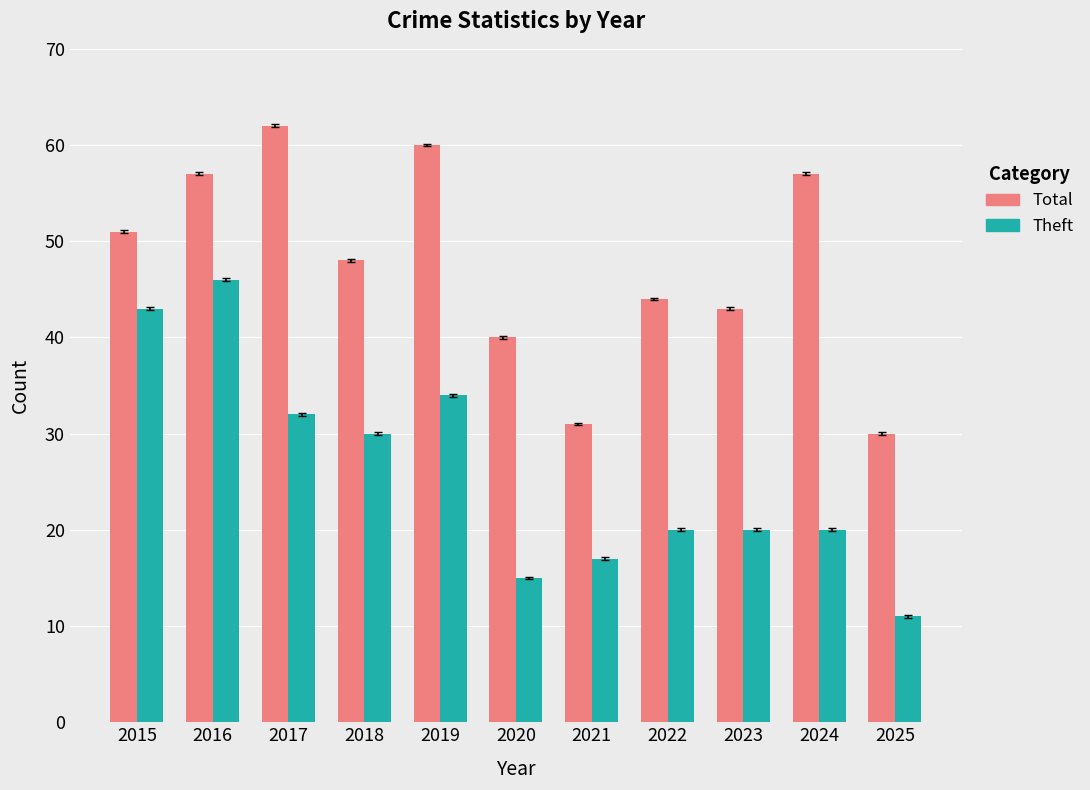

Are the bars horizontal?

No